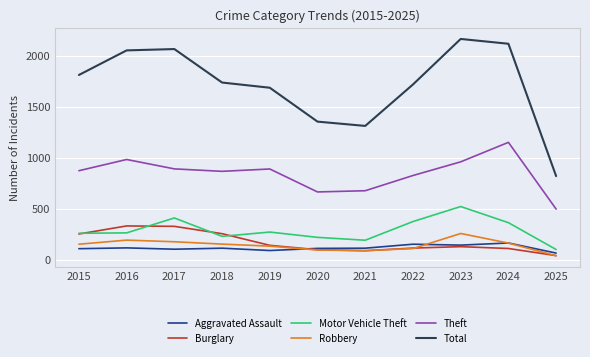

What are all the series names shown in the legend?

Aggravated Assault, Burglary, Motor Vehicle Theft, Robbery, Theft, Total